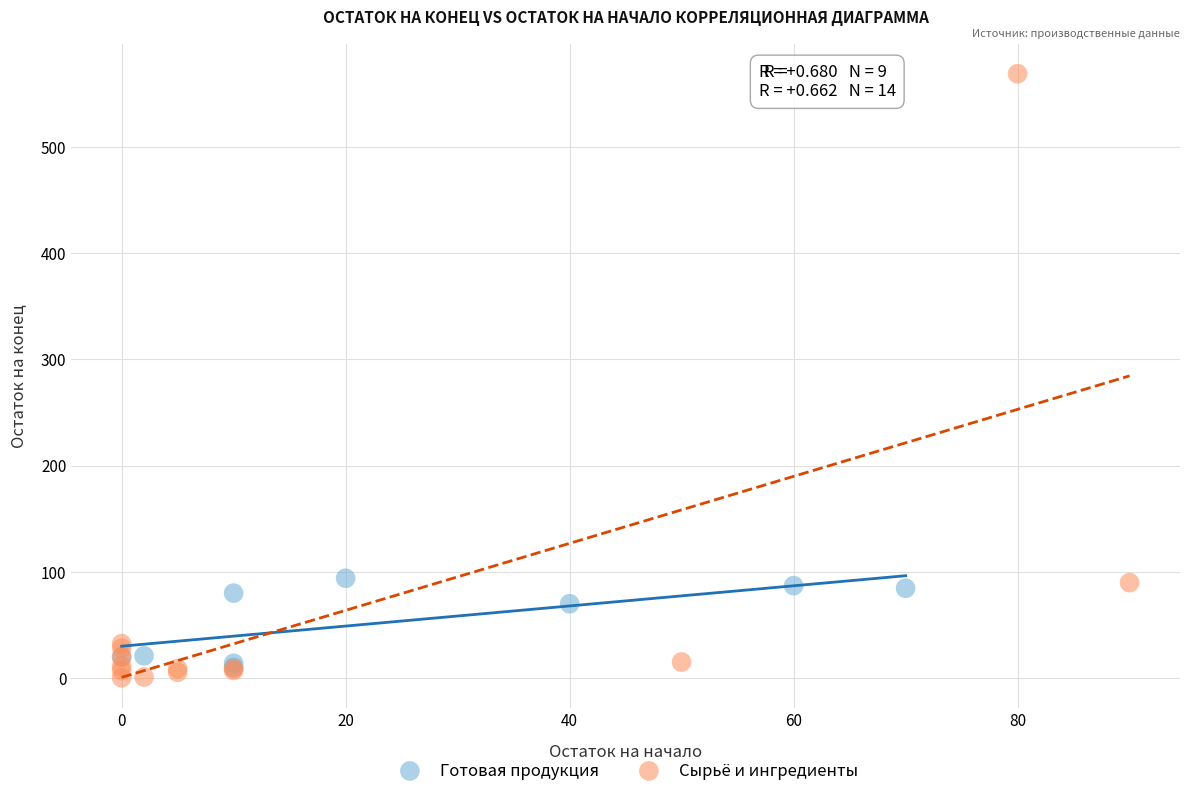

Which series contains the lowest Y value?

Сырьё и ингредиенты